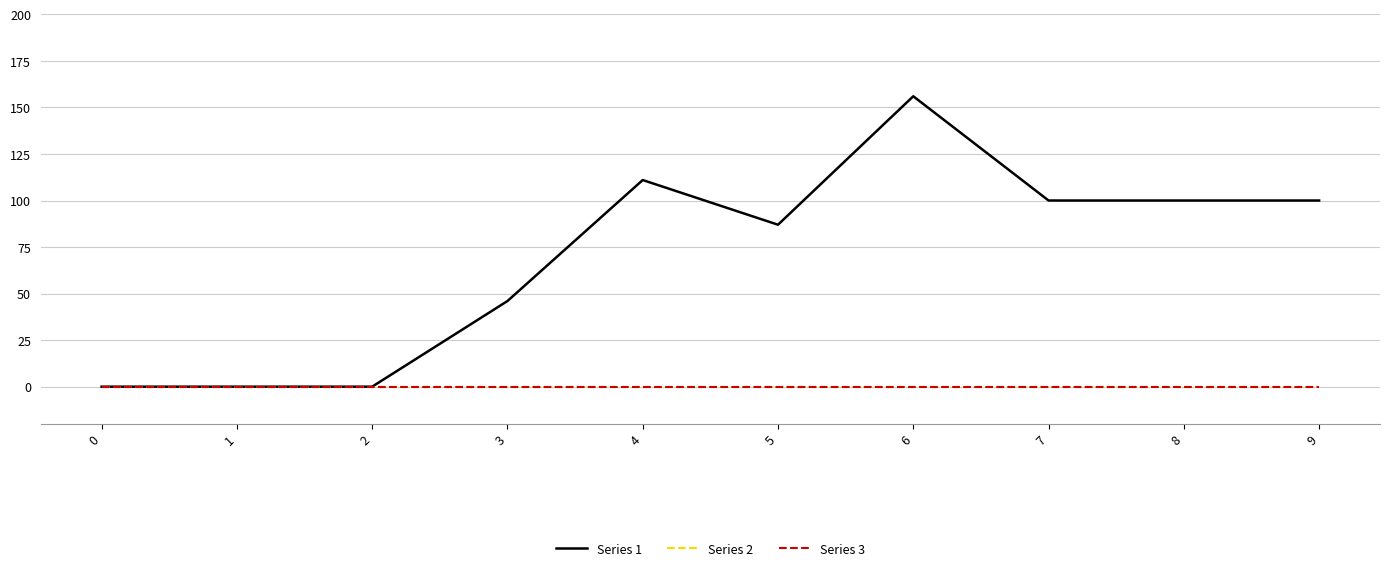

Between 3 and 4, which is larger?

4